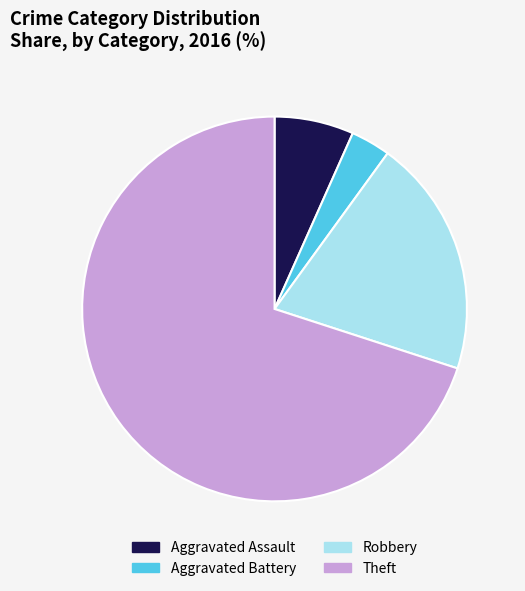

How many slices are in this pie chart?

4